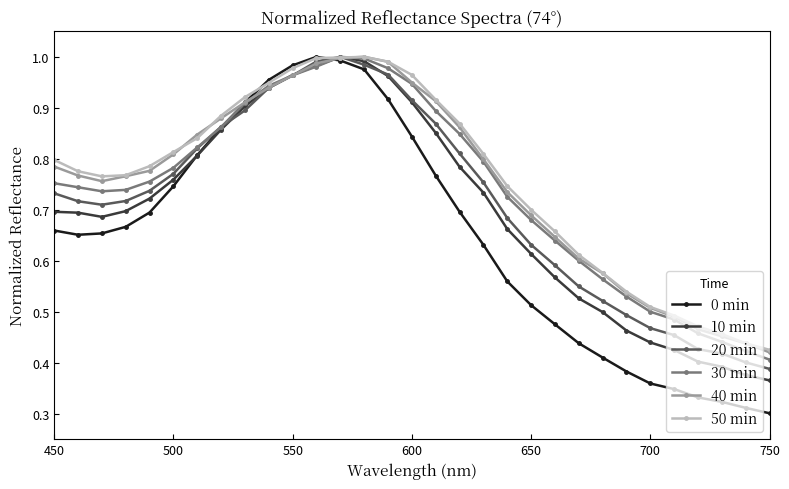

At how many categories does at least one series exceed 0?

31